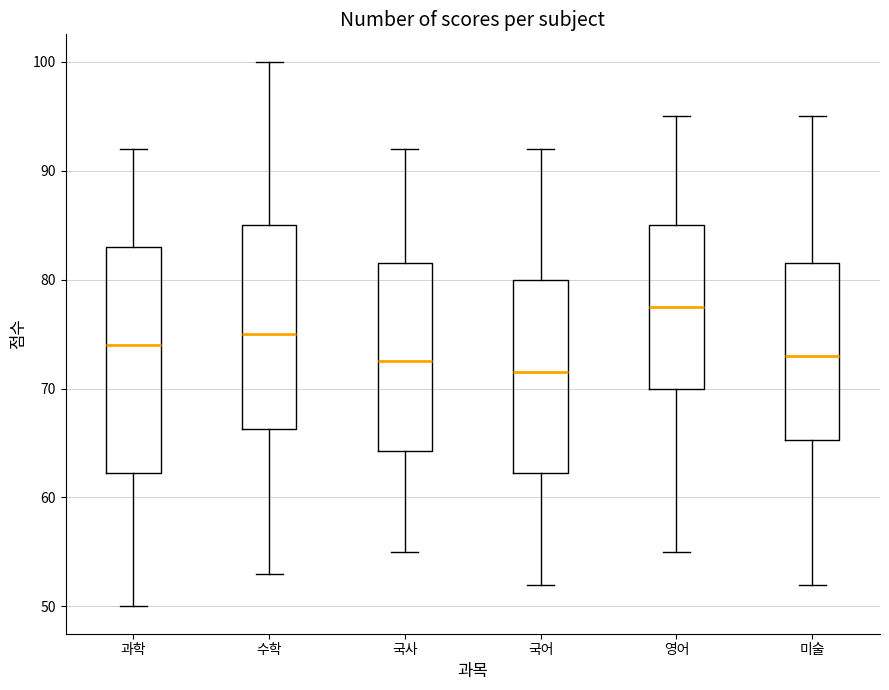

Comparing the boxes themselves (not the whiskers), which one is the tallest?

과학